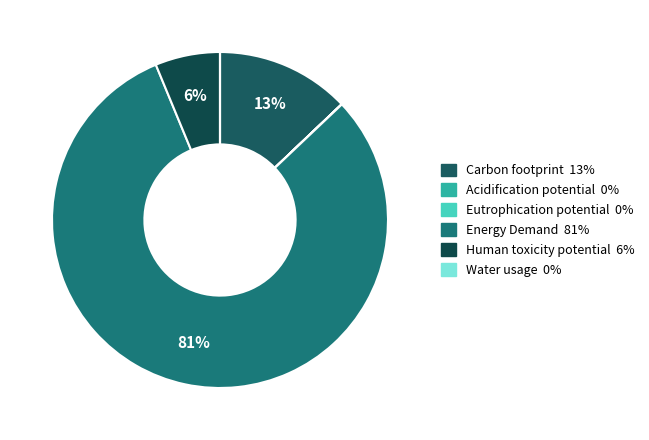

To the nearest percent, what is the combined percentage of Human toxicity potential and Carbon footprint?

19%